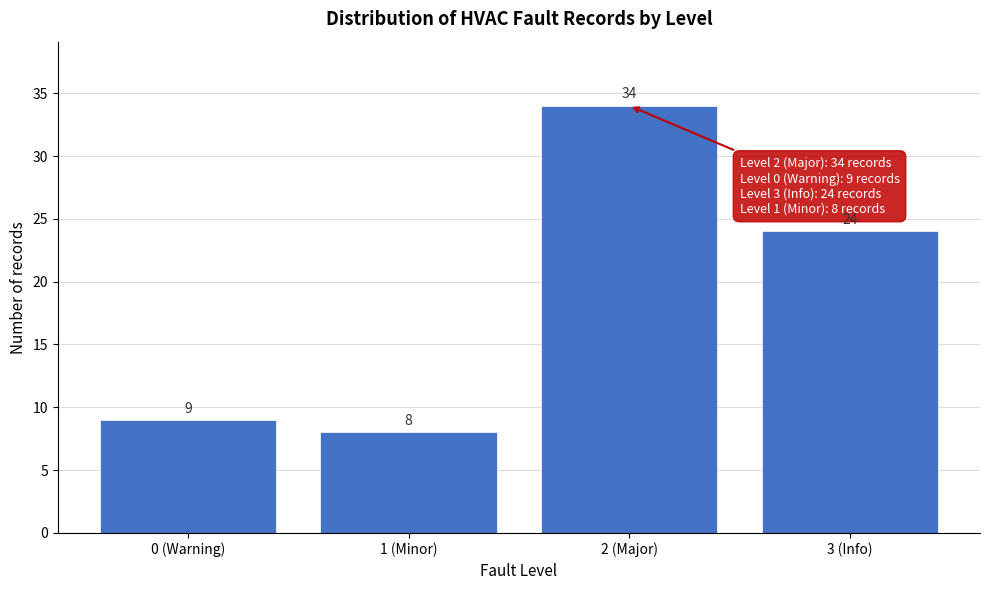

Reading left to right, list all the values displayed in this chart.

9	8	34	24